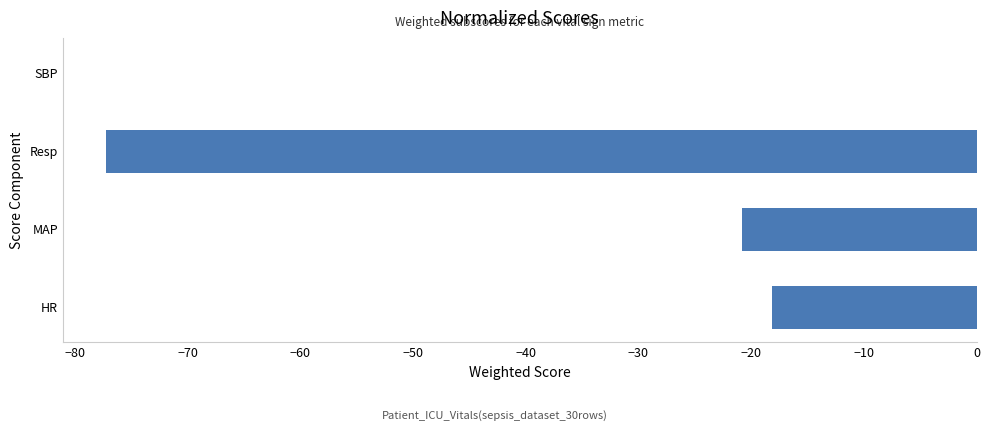

At which category does the chart reach its peak across all series?

SBP